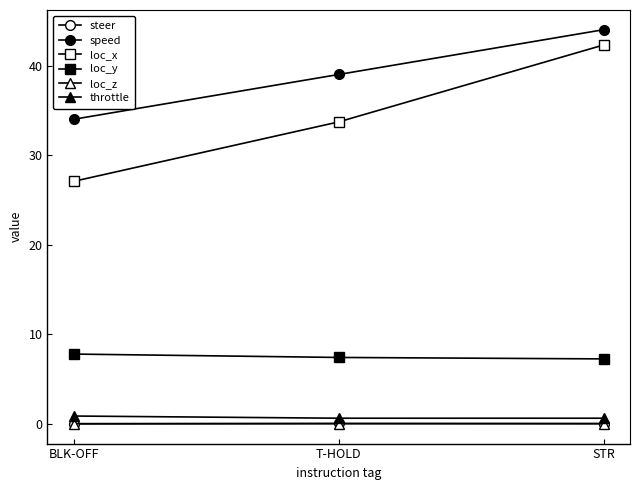

Count the number of data series in this chart.

6